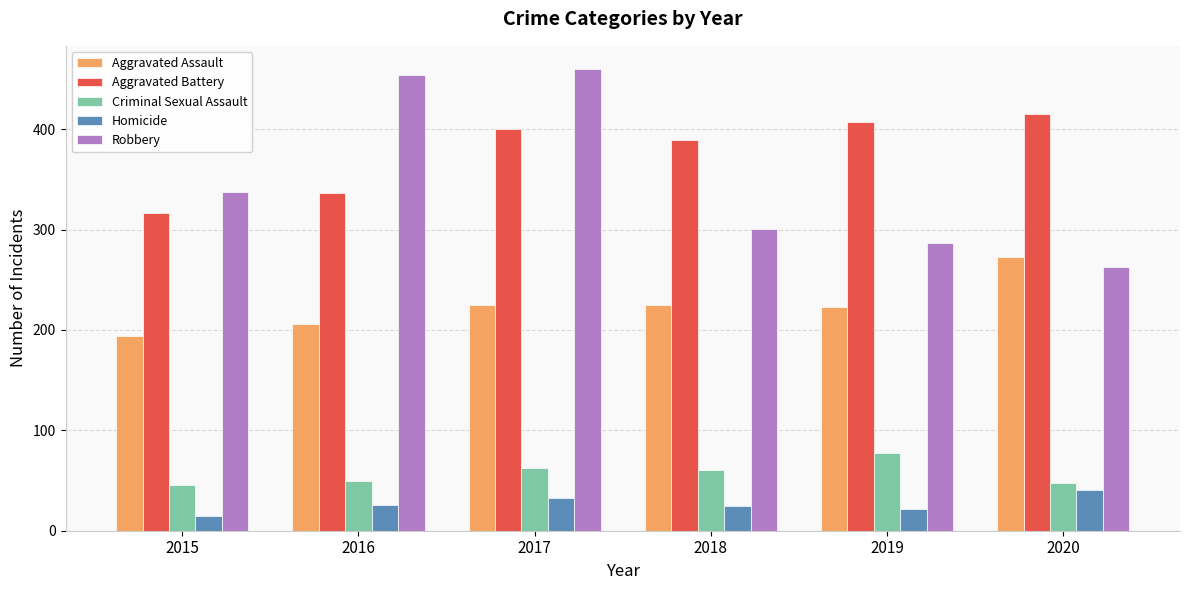

At which category is the sum across all series the highest?

2017